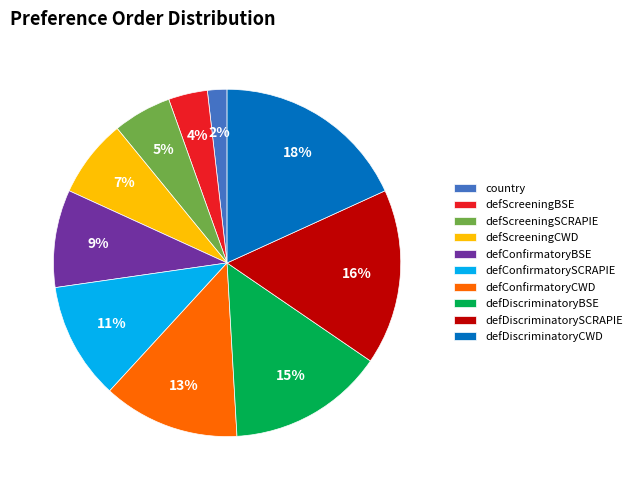

To the nearest percent, what portion does defScreeningCWD represent?

7%